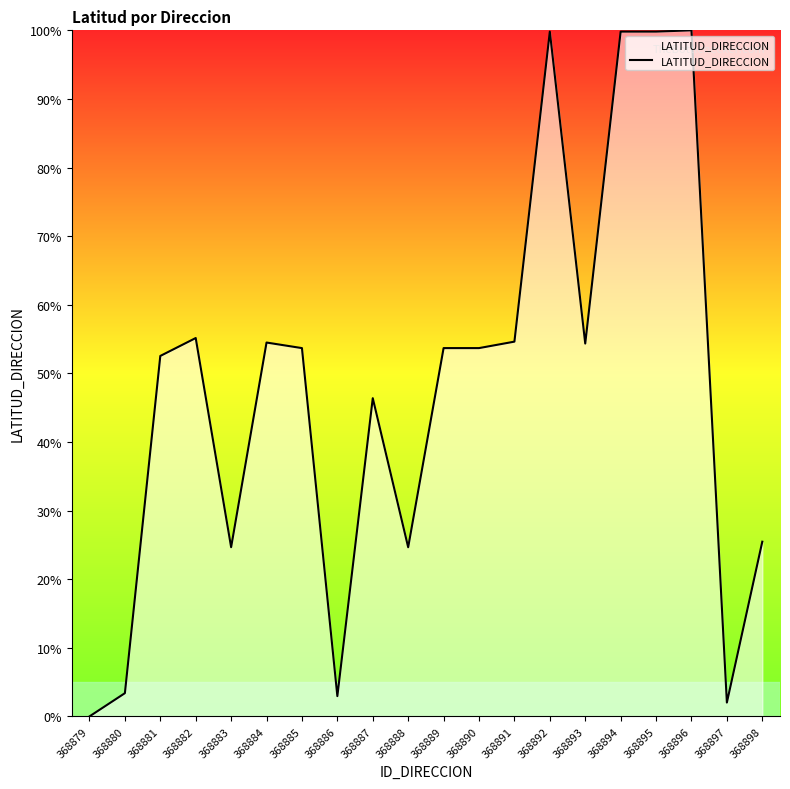

The value at 368890 is 34.1. True or false?

False